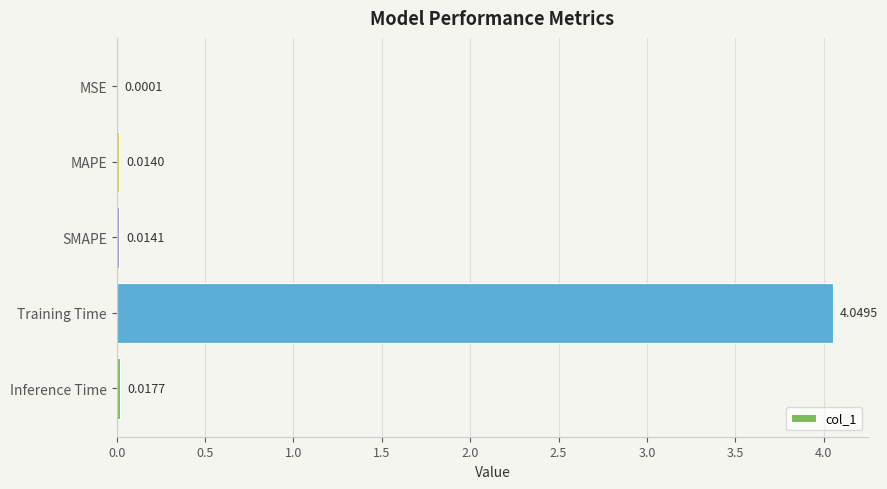

Where is the data nearest to the value 2?

Inference Time